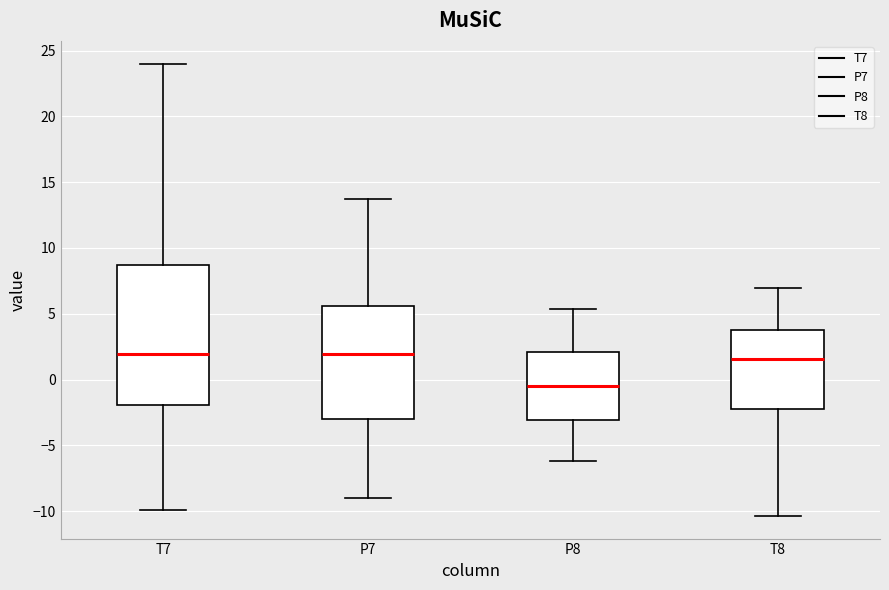

Reading left to right, transcribe this box plot: for each box, give where its median line is, the range the box spans, and where its two whiskers end, as read against the y-axis. The values are not printed on the chart, so give them approximately, as read against the axis.

T7: median 2.0, box -2.0 to 8.5, whiskers -10.0 to 24.0
P7: median 2.0, box -3.0 to 5.5, whiskers -9.0 to 13.5
P8: median -0.5, box -3.0 to 2.0, whiskers -6.0 to 5.5
T8: median 1.5, box -2.0 to 3.5, whiskers -10.5 to 7.0